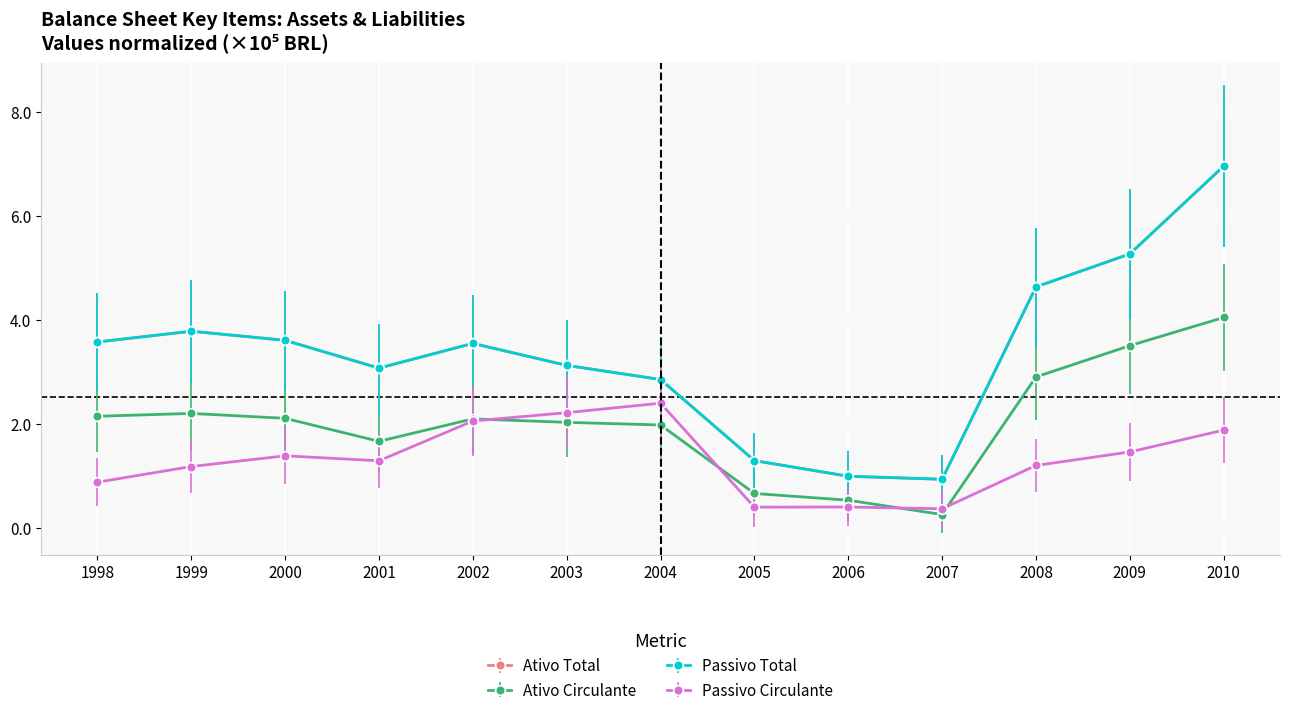

At how many categories does at least one series exceed 1?

11